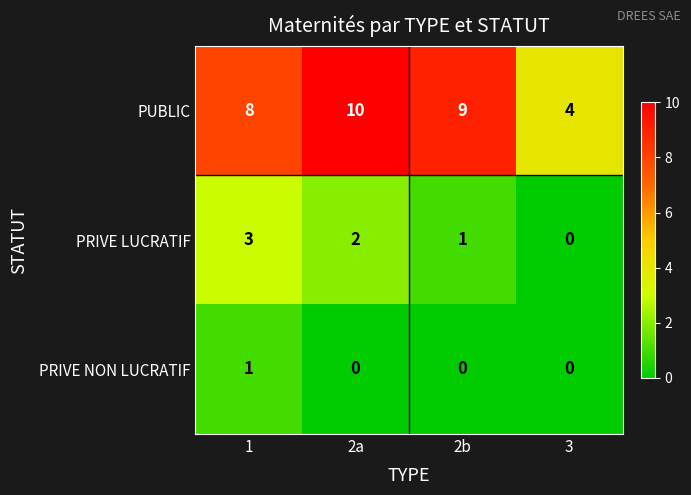

Count the PUBLIC values in the range 8 to 10.

3